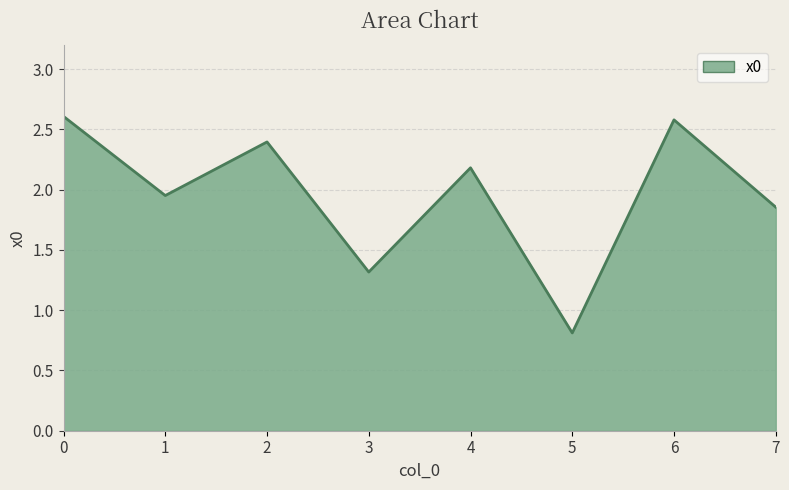

How many interior local valleys (lower than both neighbors) does the data have?

3